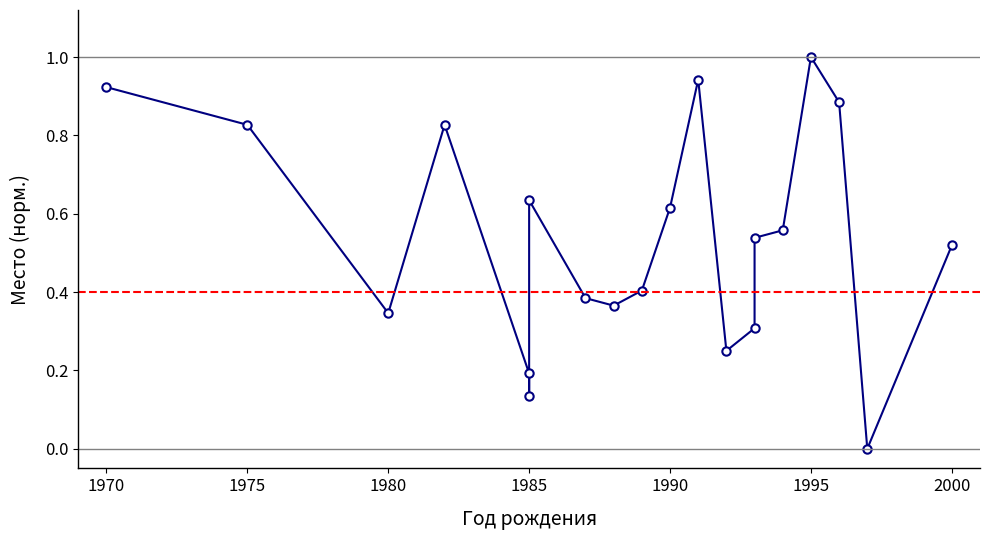

How many points are higher than both their immediate neighbors (excluding endpoints)?

4